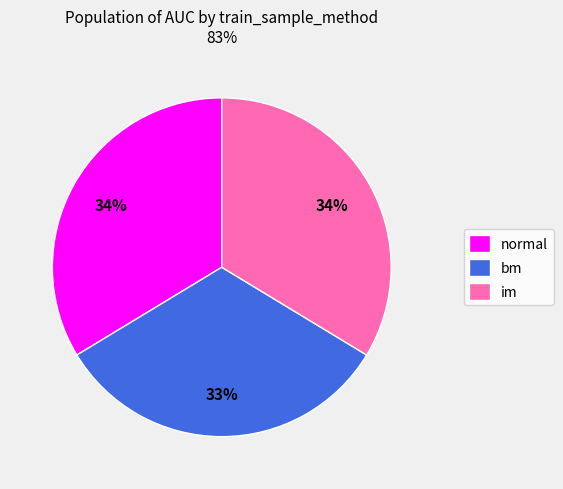

To the nearest percent, what is the difference between the largest and smallest slice percentages?

1%